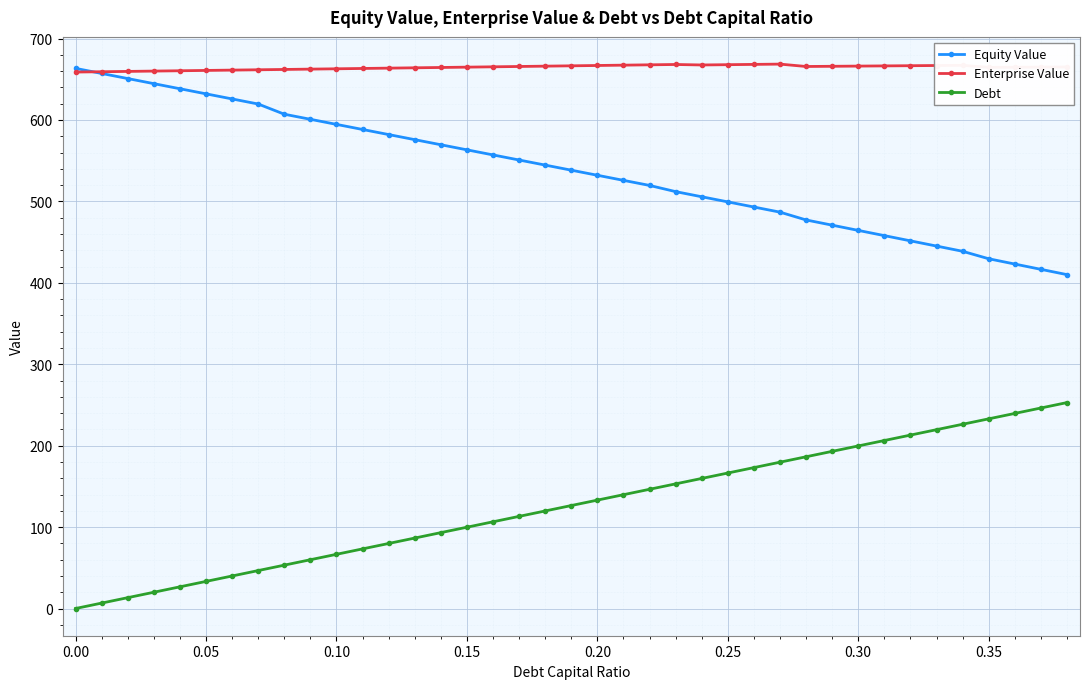

How many data points in Debt are above 126?

20